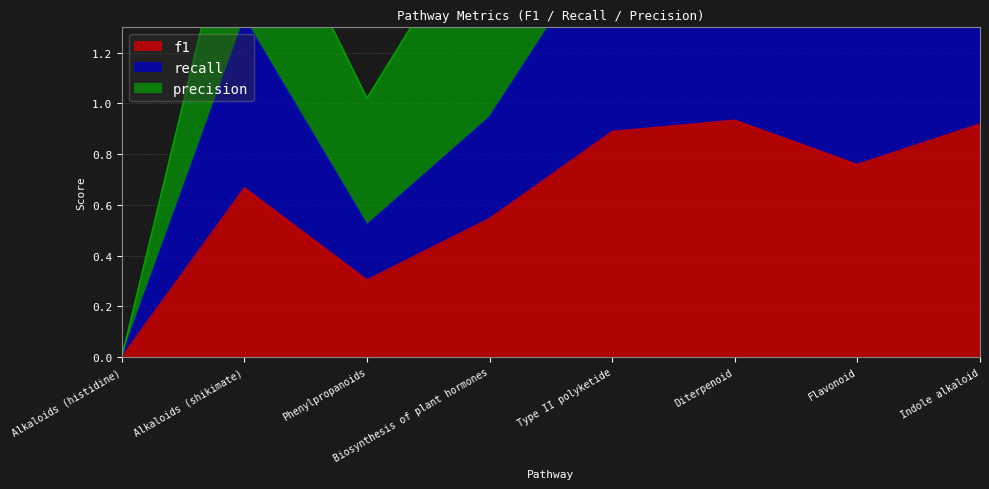

What is the value of the recall point at the 6th from the left?

1.8